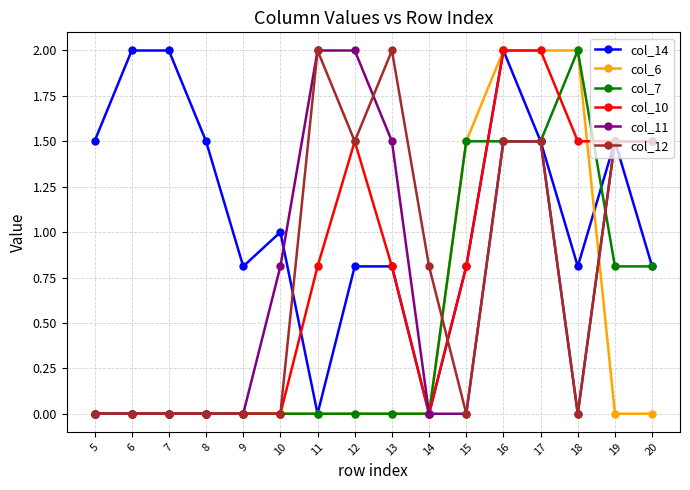

What is the maximum value shown in the chart?

2.0